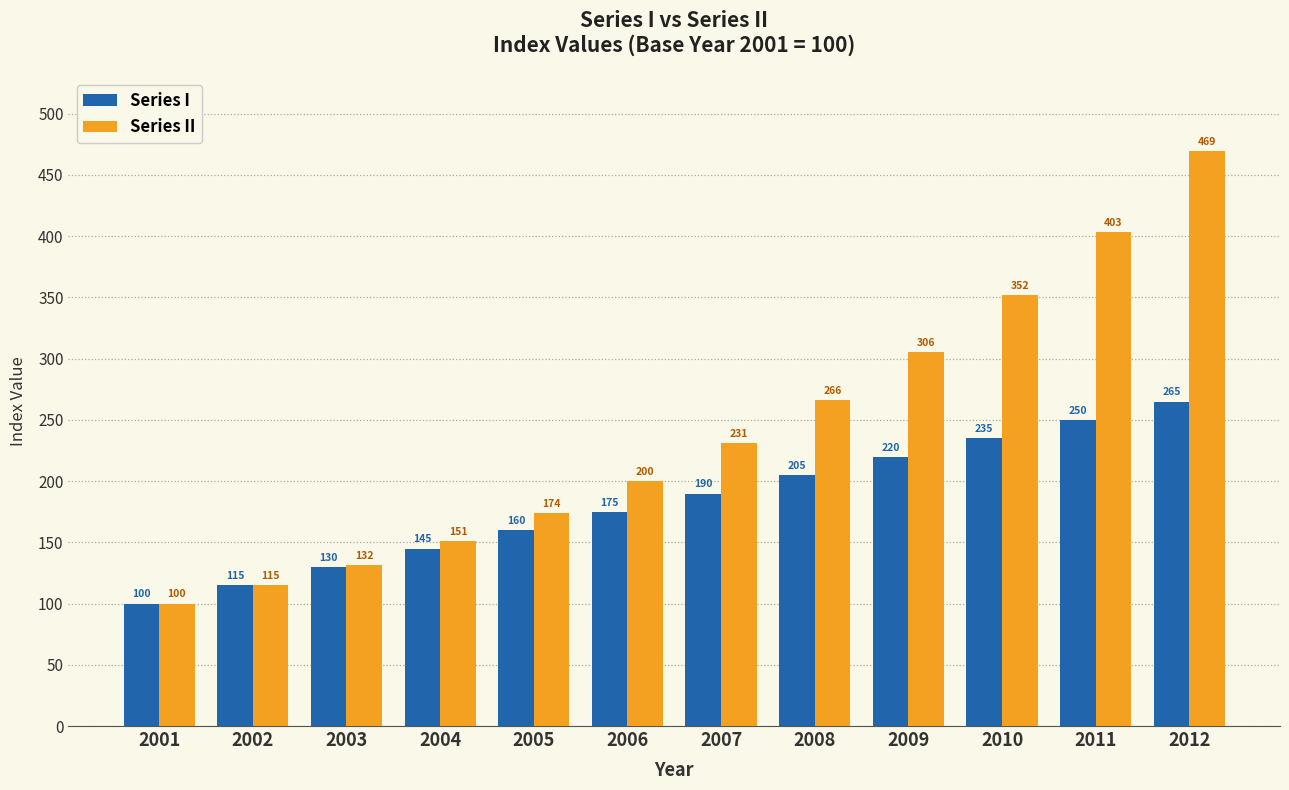

How many bars are there in total?

24